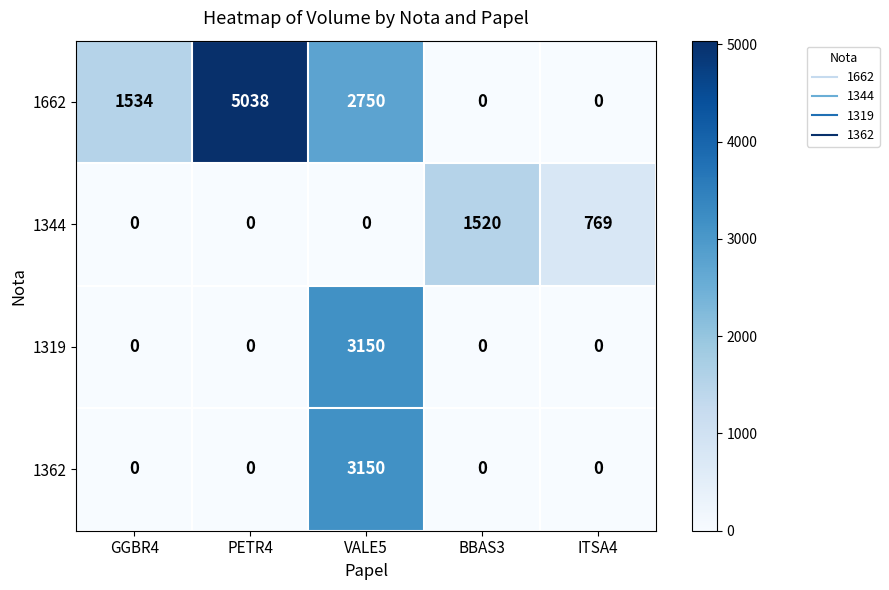

How many data points does each series have?

5